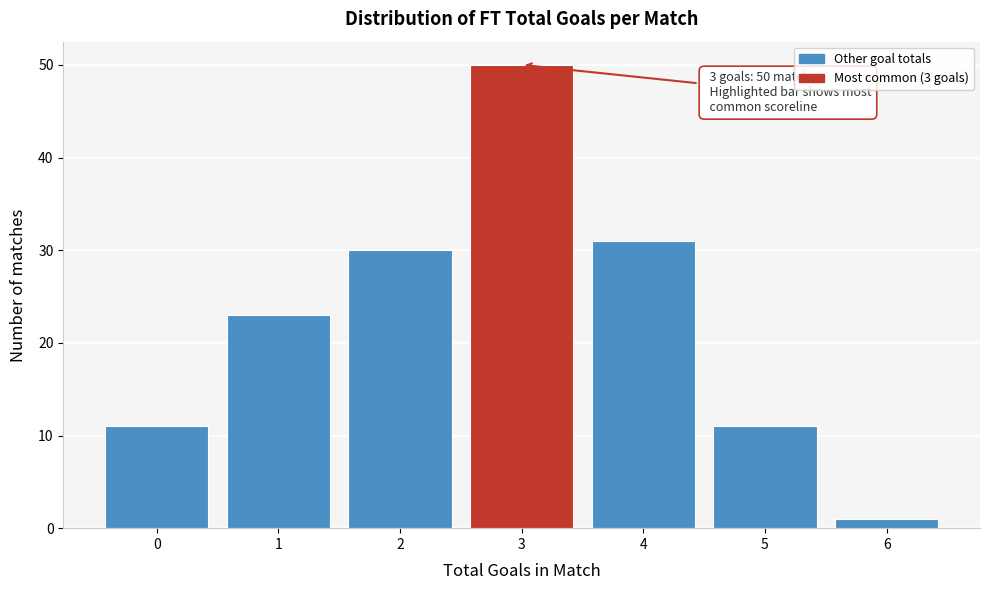

Over which range of the x-axis is the bar tallest?

2.5 to 3.5